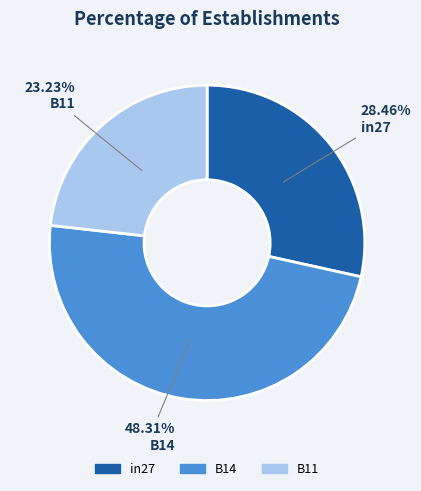

Does any single category account for the majority?

No